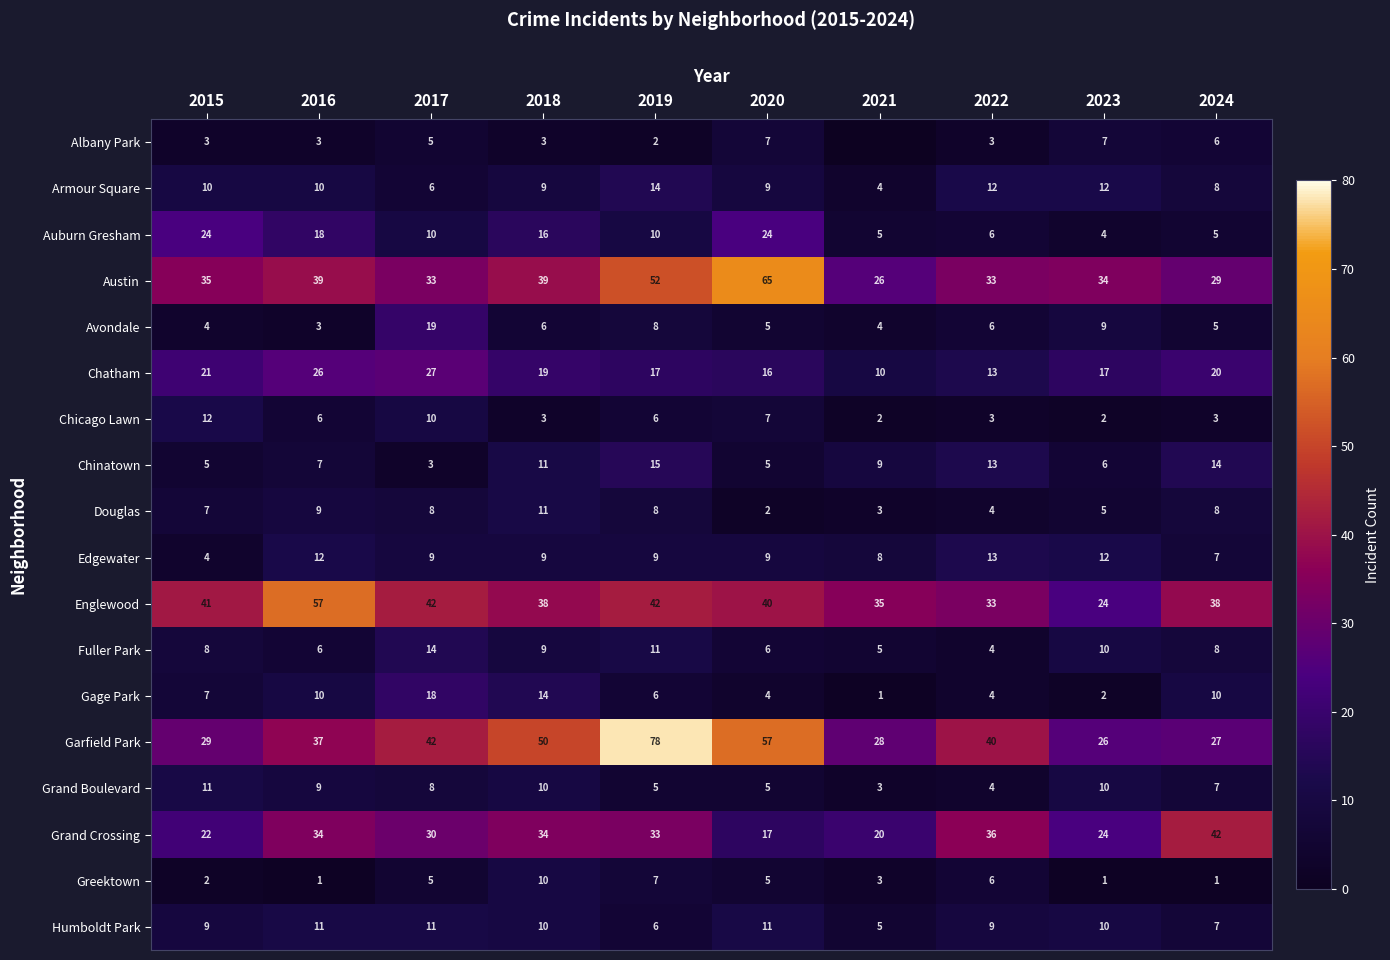

What is the sum of the Grand Boulevard values at 2018 and 2019?

15